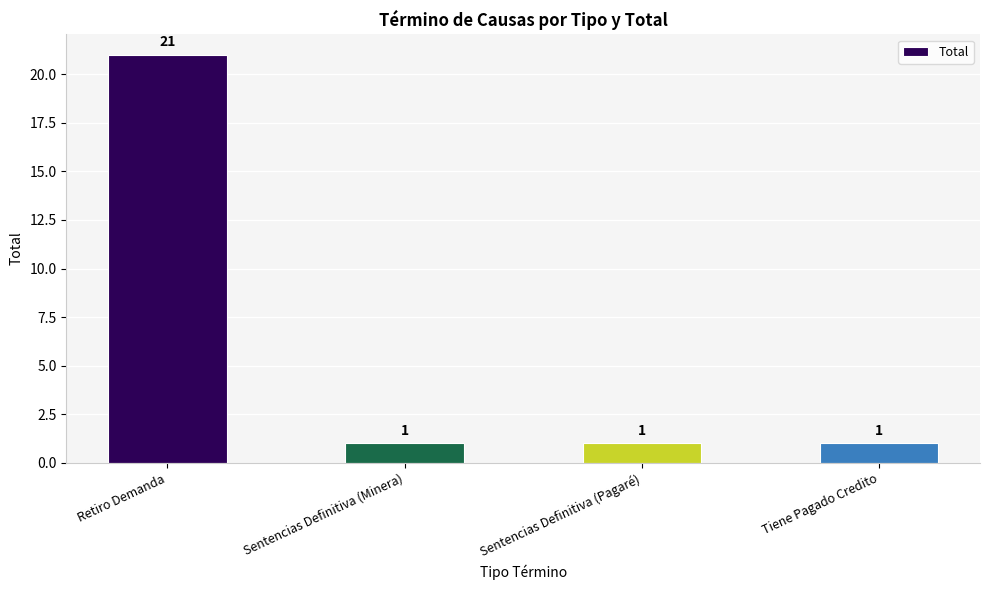

True or false: the data shows 1 at Tiene Pagado Credito.

True